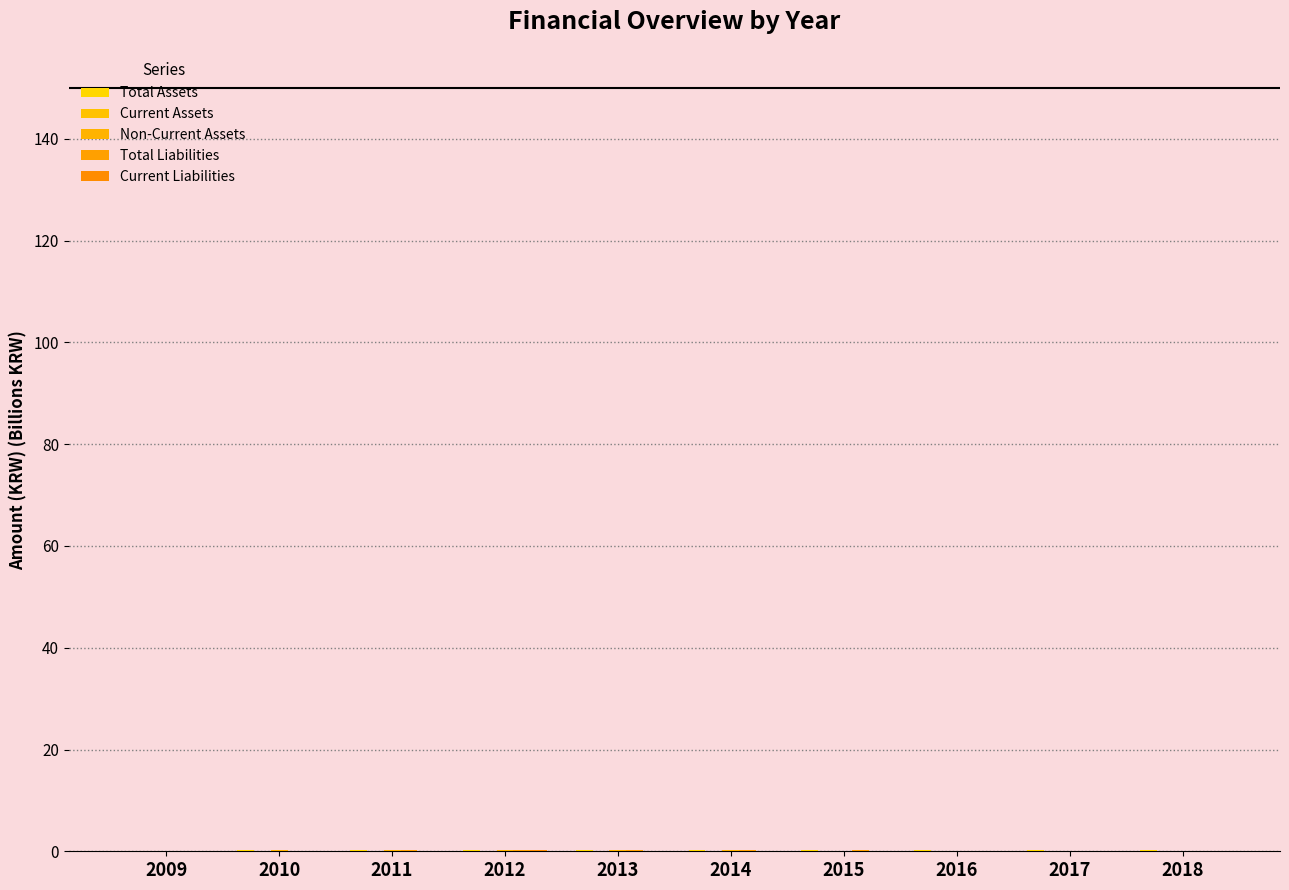

What is the difference between the maximum and minimum values in the Total Liabilities series?

0.2